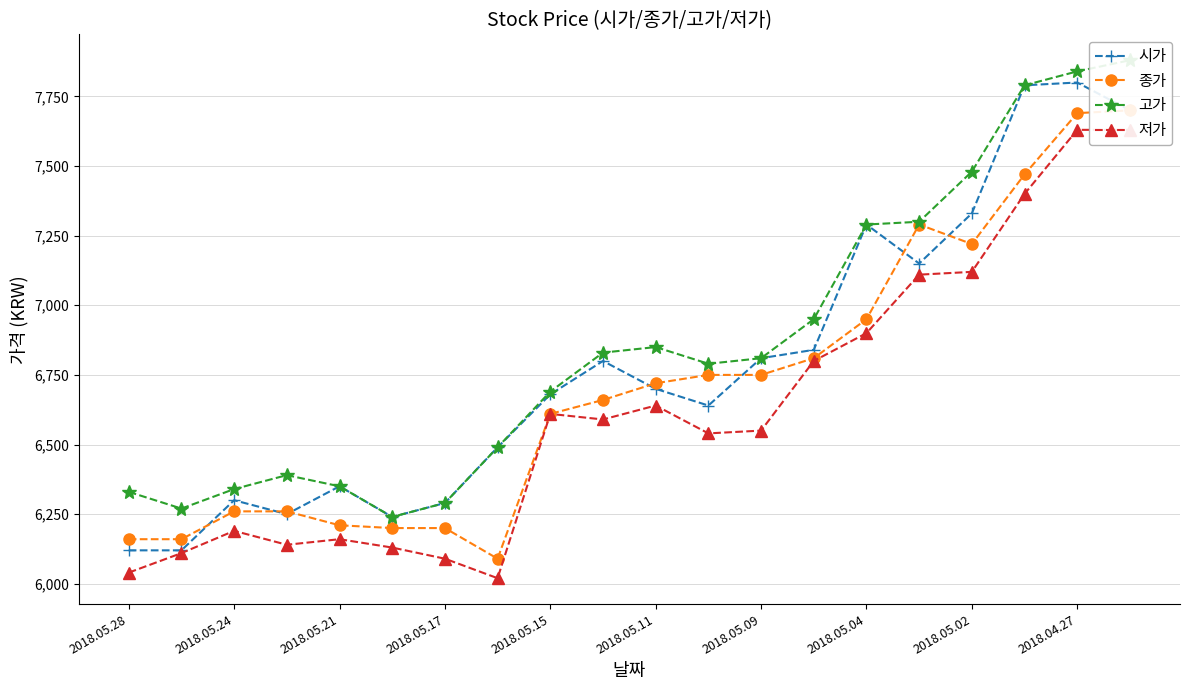

True or false: 종가 and 저가 cross at least once.

False